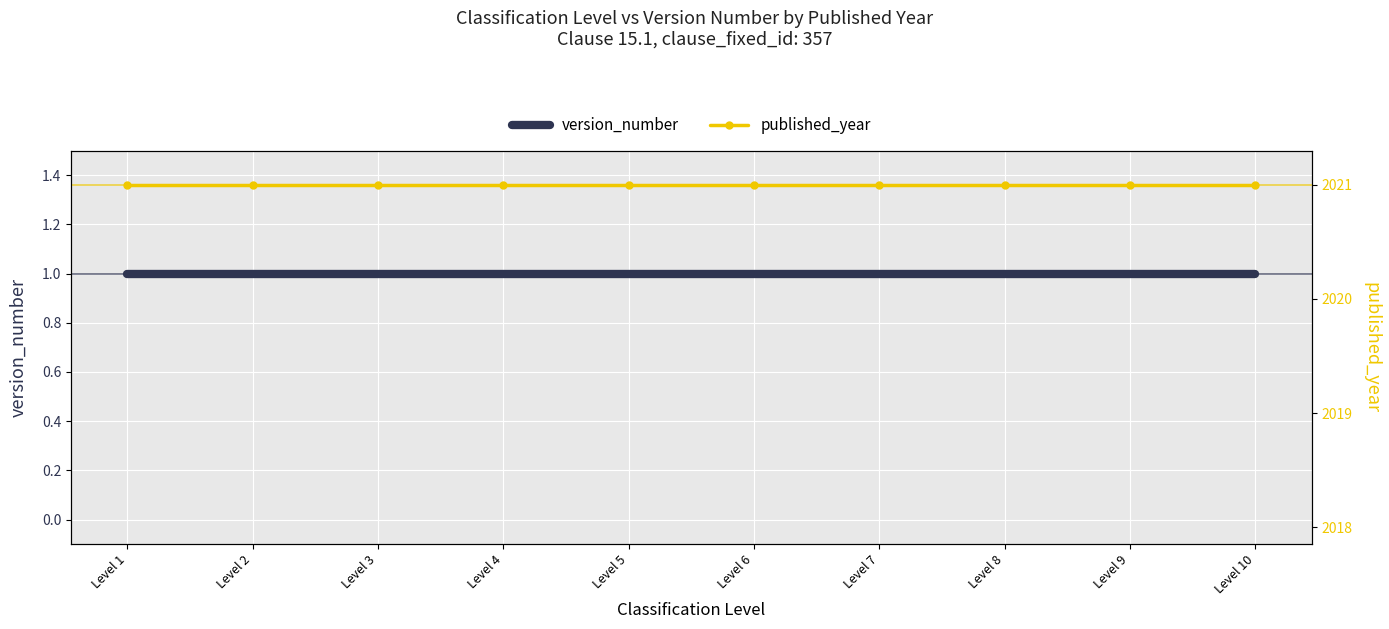

What is the smallest value displayed?

1